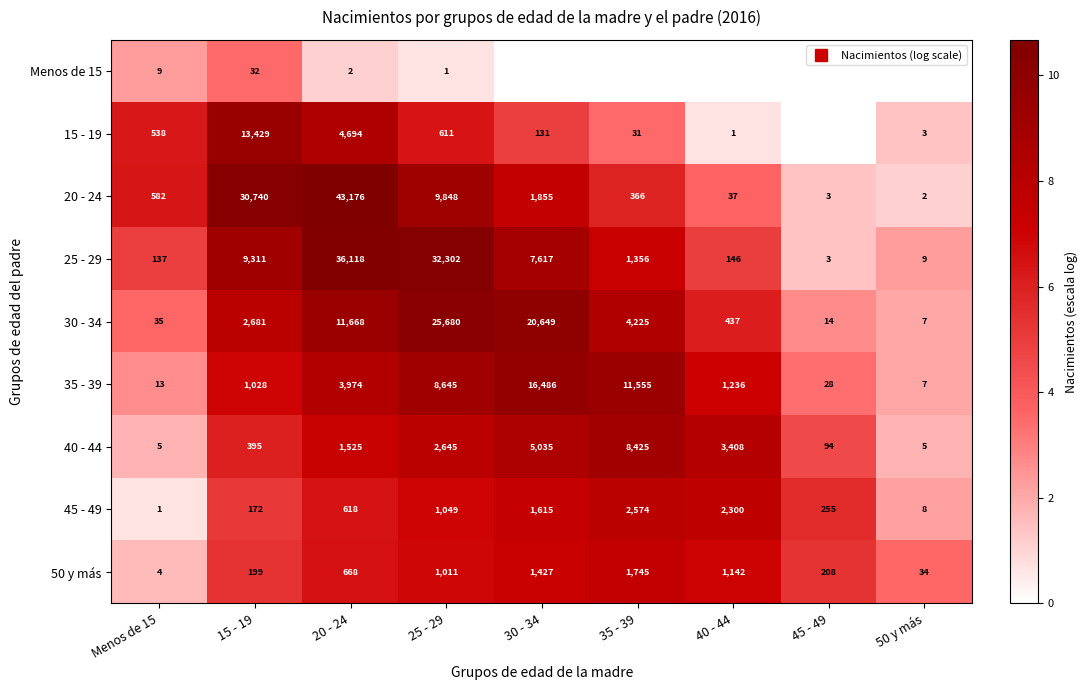

Which series has the largest range (max minus min)?

20 - 24